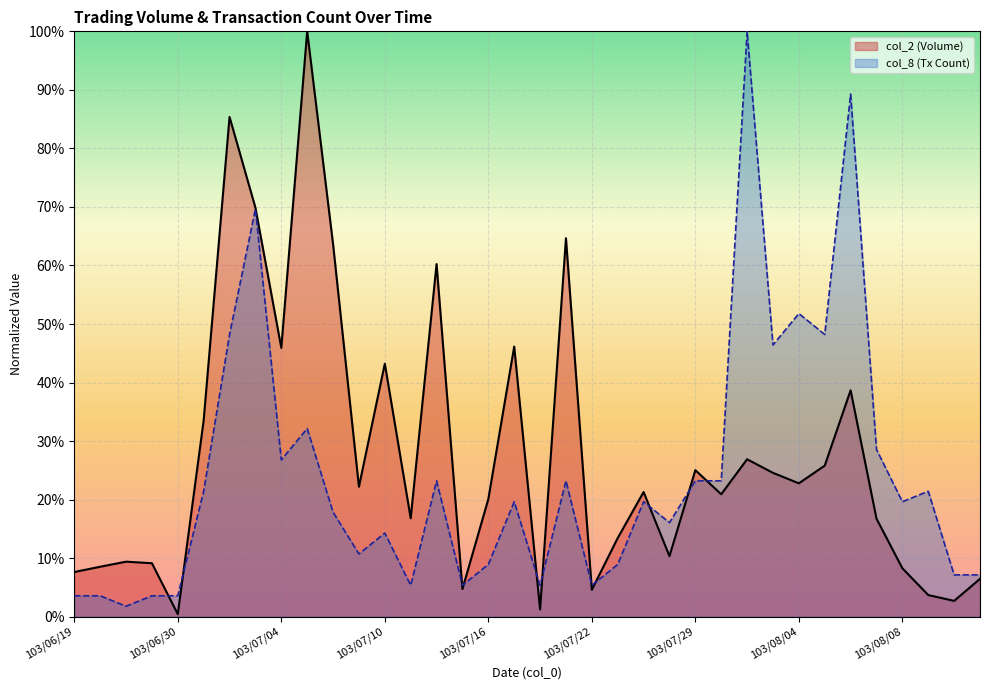

What is the spread (max minus min) of values at 103/07/09?

0.1